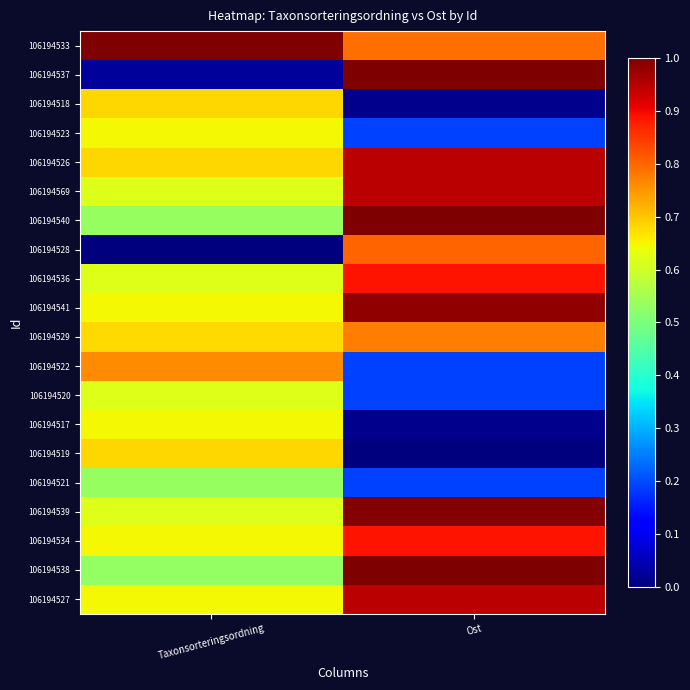

At which category does the chart reach its minimum across all series?

Taxonsorteringsordning